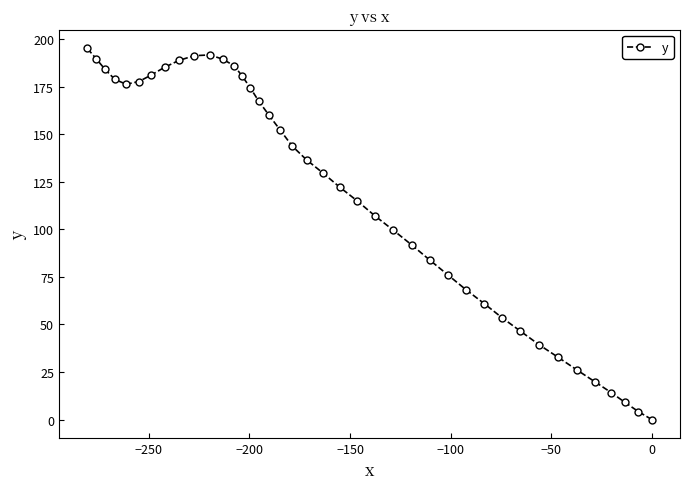

Does the chart have visible grid lines?

No